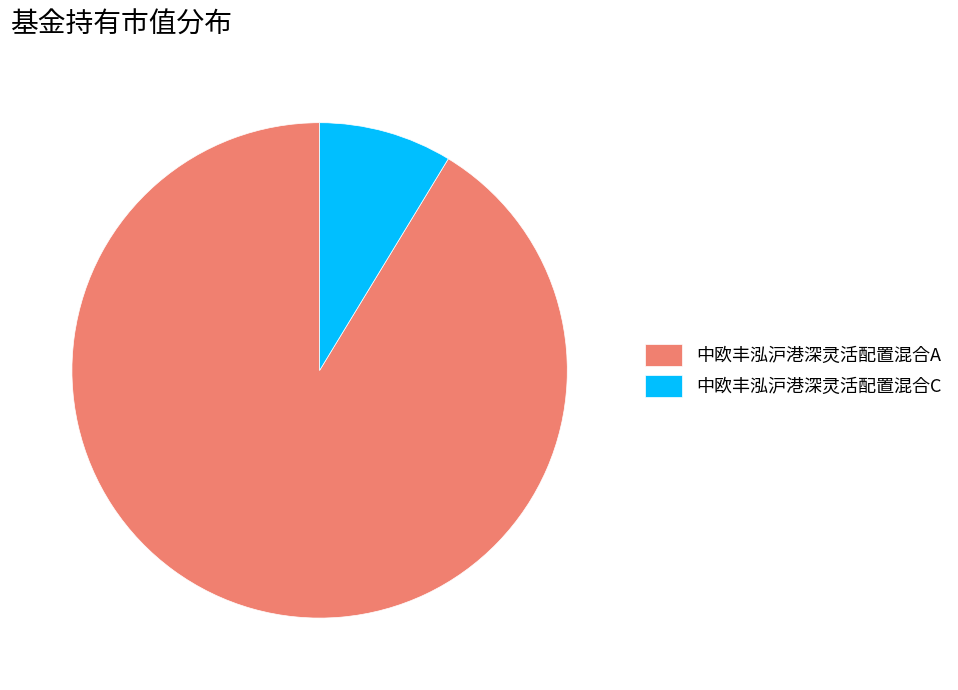

Which slice is the largest?

中欧丰泓沪港深灵活配置混合A